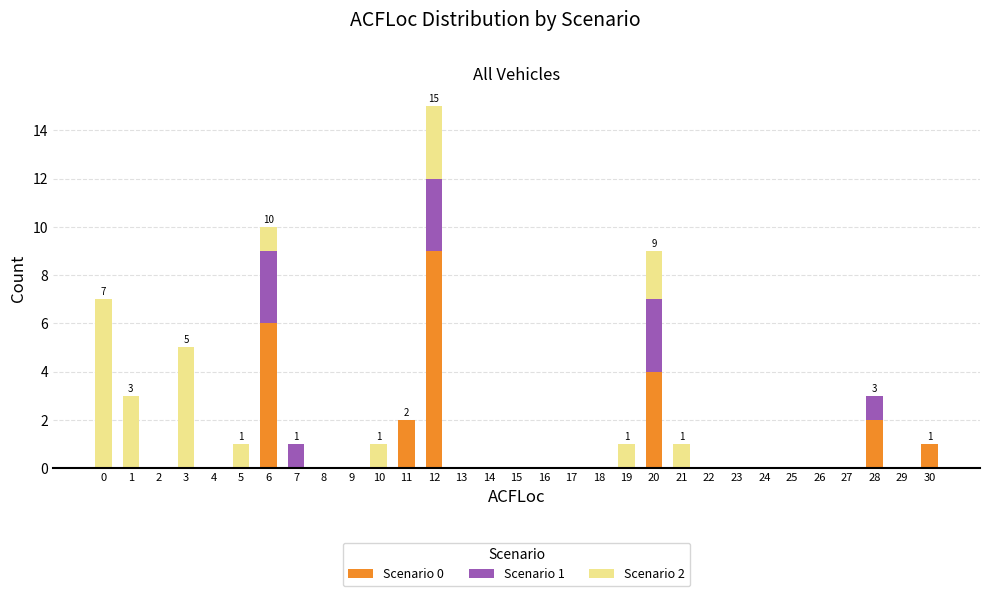

The Scenario 0 series shows 3 at 9. True or false?

False